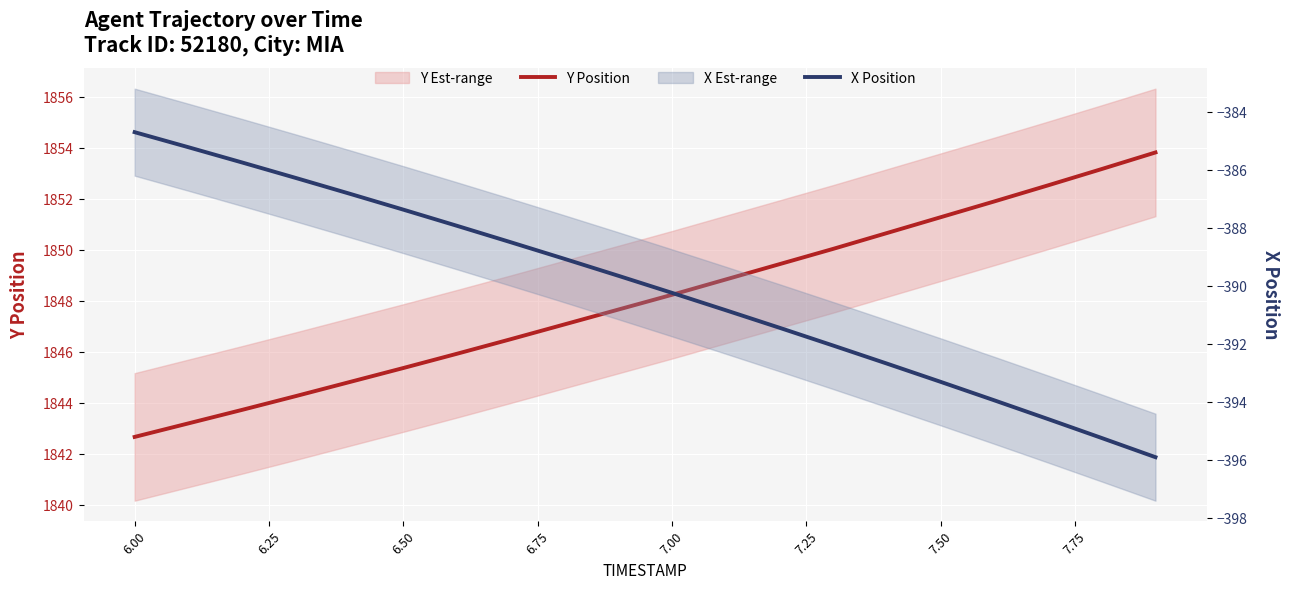

List the series in order of their peak value, lowest first.

X Position, Y Position